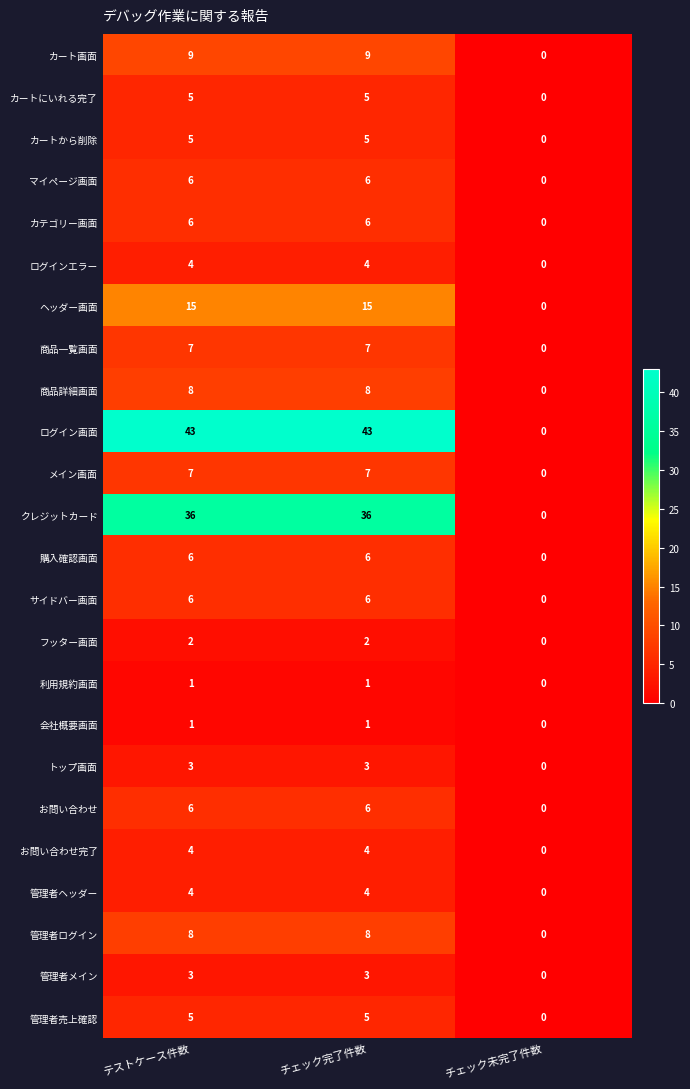

What is the total value across all series at テストケース件数?

200